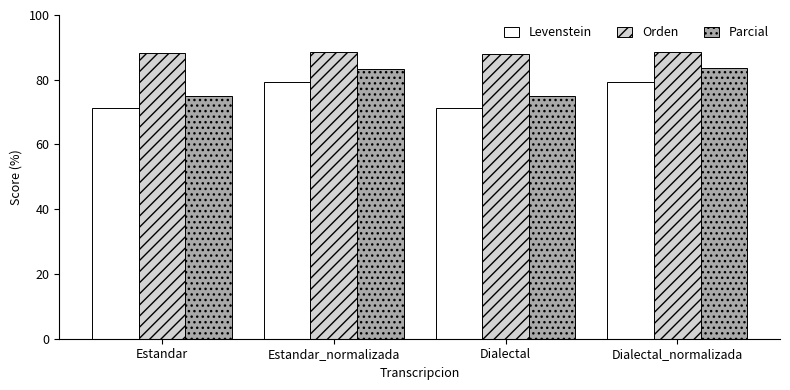

What is the lowest value of the Orden series?

88.0